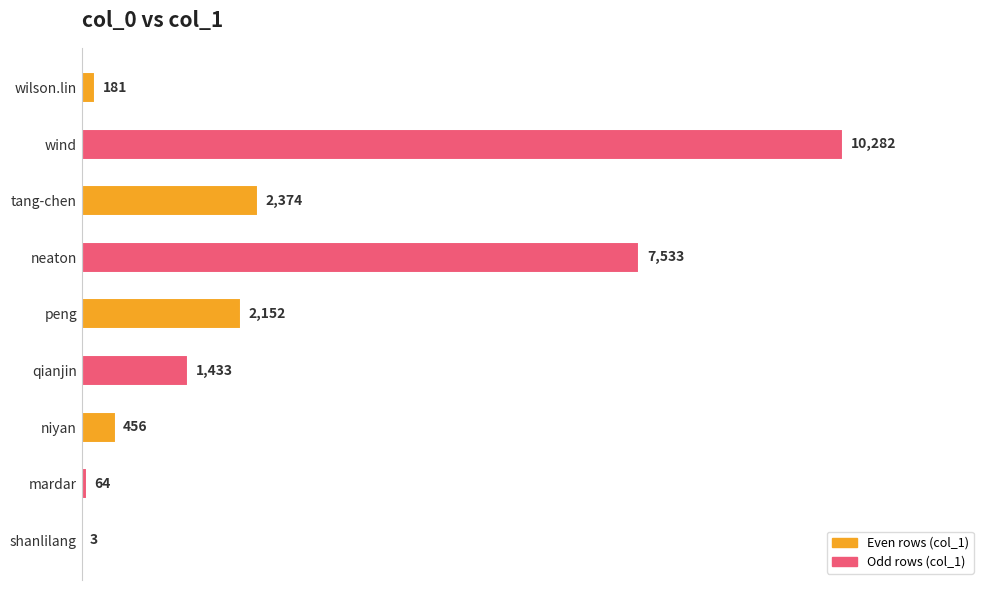

At which category does the chart reach its peak across all series?

wind